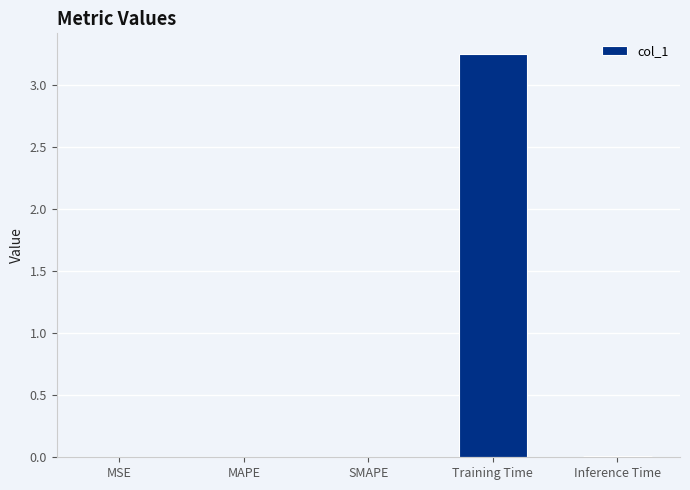

The chart shows a value of 0.0 at MAPE. True or false?

True